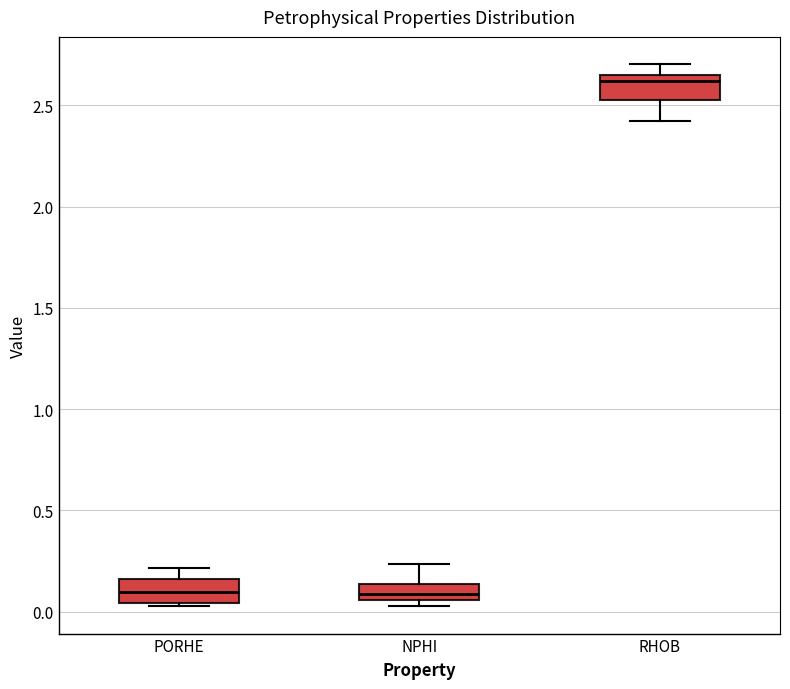

Reading left to right, read every box against the y-axis: the position of its median line, the range the box covers, and the ends of its whiskers. The values are not printed on the chart, so give them approximately, as read against the axis.

PORHE: median 0.10, box 0.05 to 0.15, whiskers 0.05 (just below the box's lower edge) to 0.20
NPHI: median 0.10, box 0.05 to 0.15, whiskers 0.00 to 0.25
RHOB: median 2.60, box 2.55 to 2.65, whiskers 2.40 to 2.70